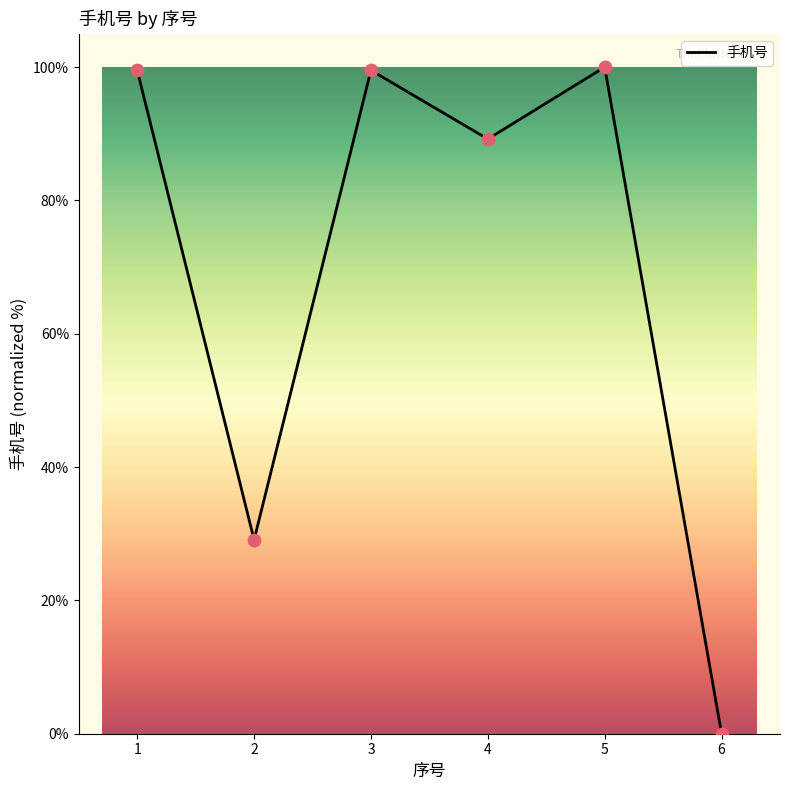

What is the change in value from 2 to 4?

+60.1